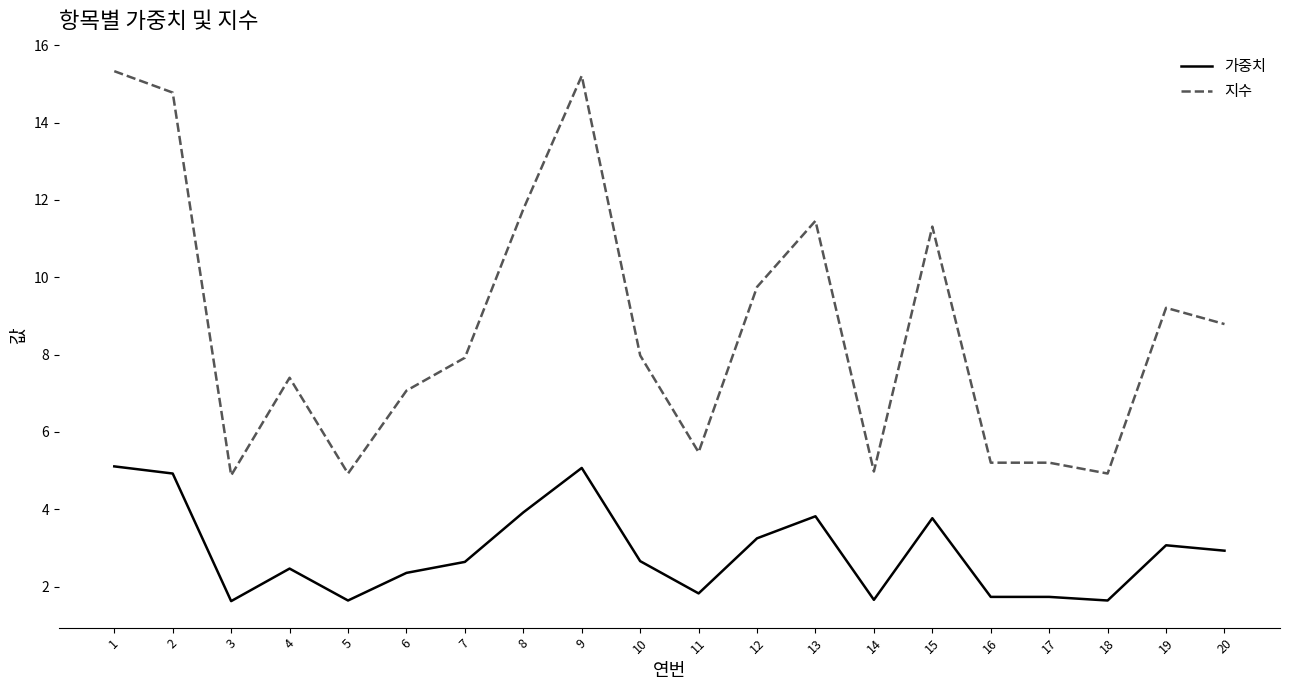

Is this an area chart (filled region under the line)?

No